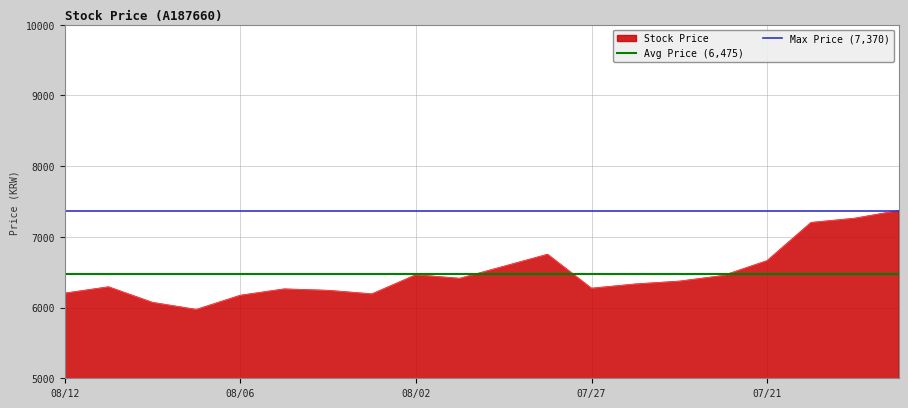

How many lines are shown in the chart?

2